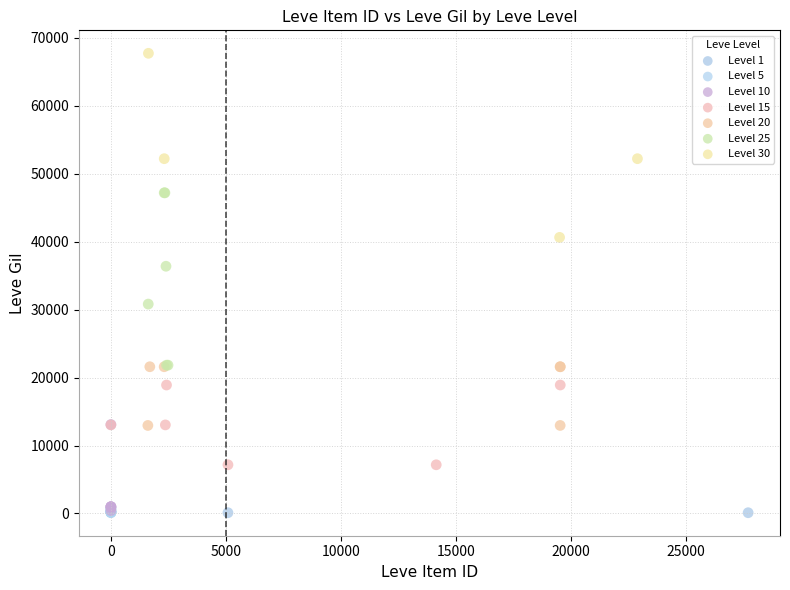

Which series contains the highest Y value?

Level 30